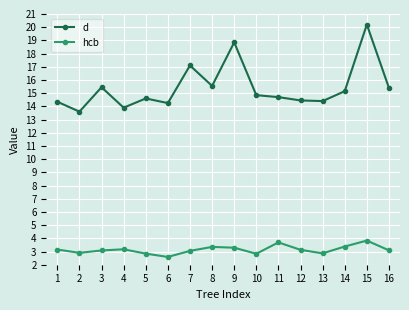

At which label does hcb first exceed 3?

1